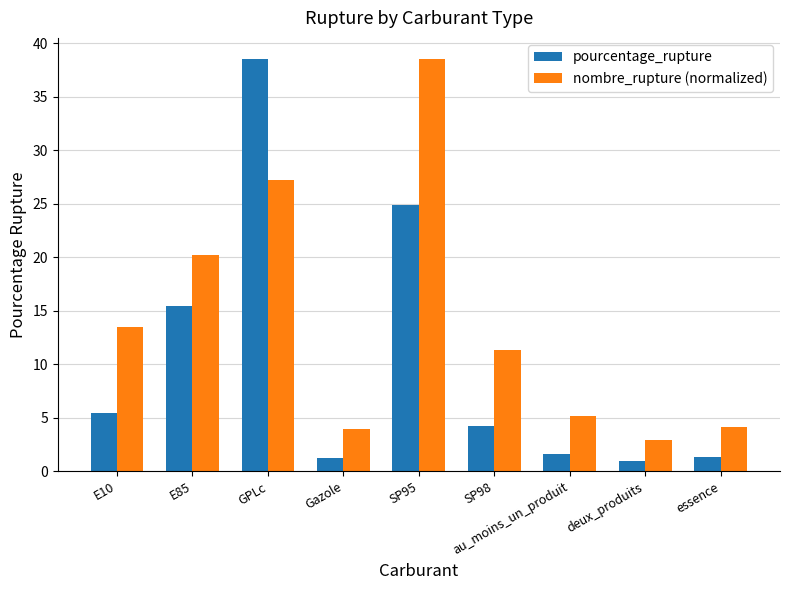

What is the difference between the nombre_rupture (normalized) values at GPLc and E85?

7.0